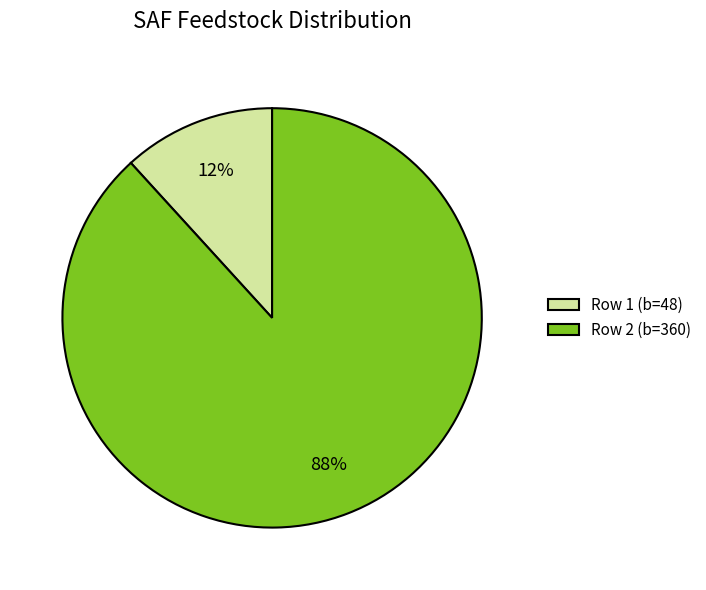

What is the largest slice in the pie chart?

Row 2 (b=360)